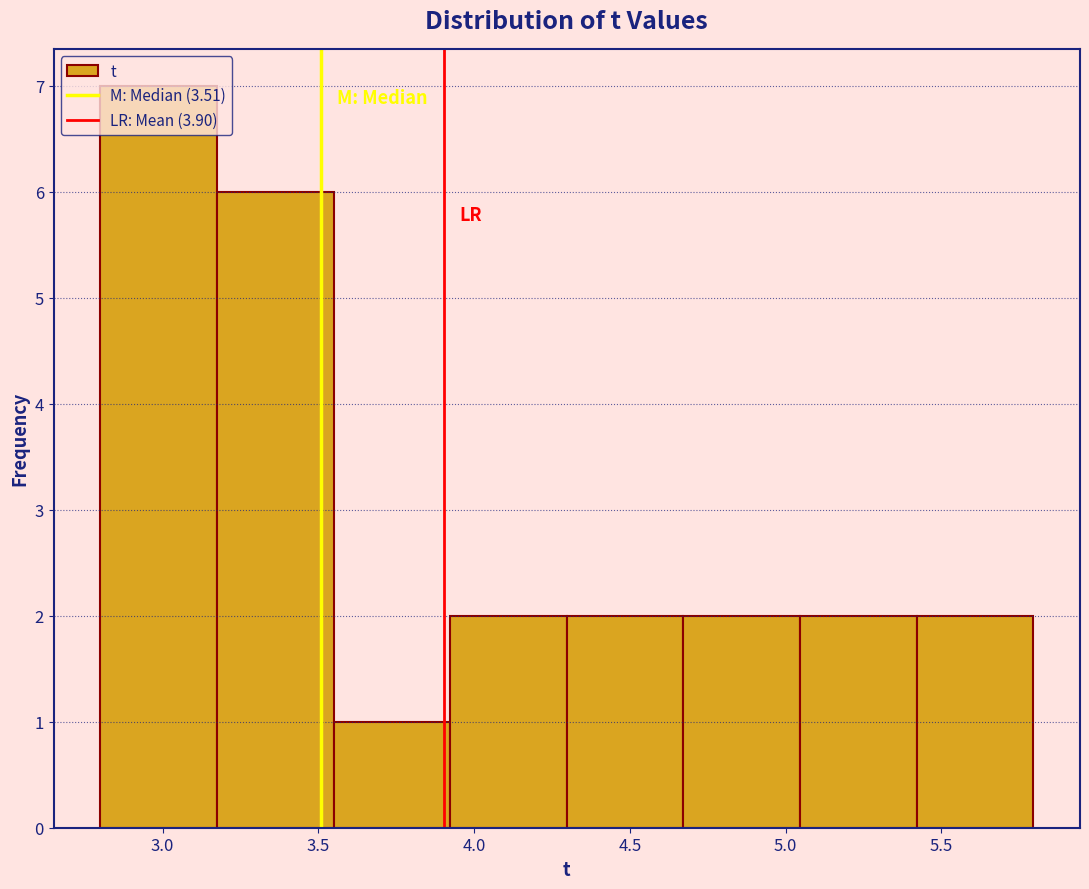

Reading left to right, list every bar in this chart as the range it spans on the x-axis followed by its height. Neither the bar edges nor the heights are printed on the chart, so give them approximately, as read against the axes.

2.80 to 3.15: 7
3.15 to 3.55: 6
3.55 to 3.90: 1
3.90 to 4.30: 2
4.30 to 4.65: 2
4.65 to 5.05: 2
5.05 to 5.40: 2
5.40 to 5.80: 2